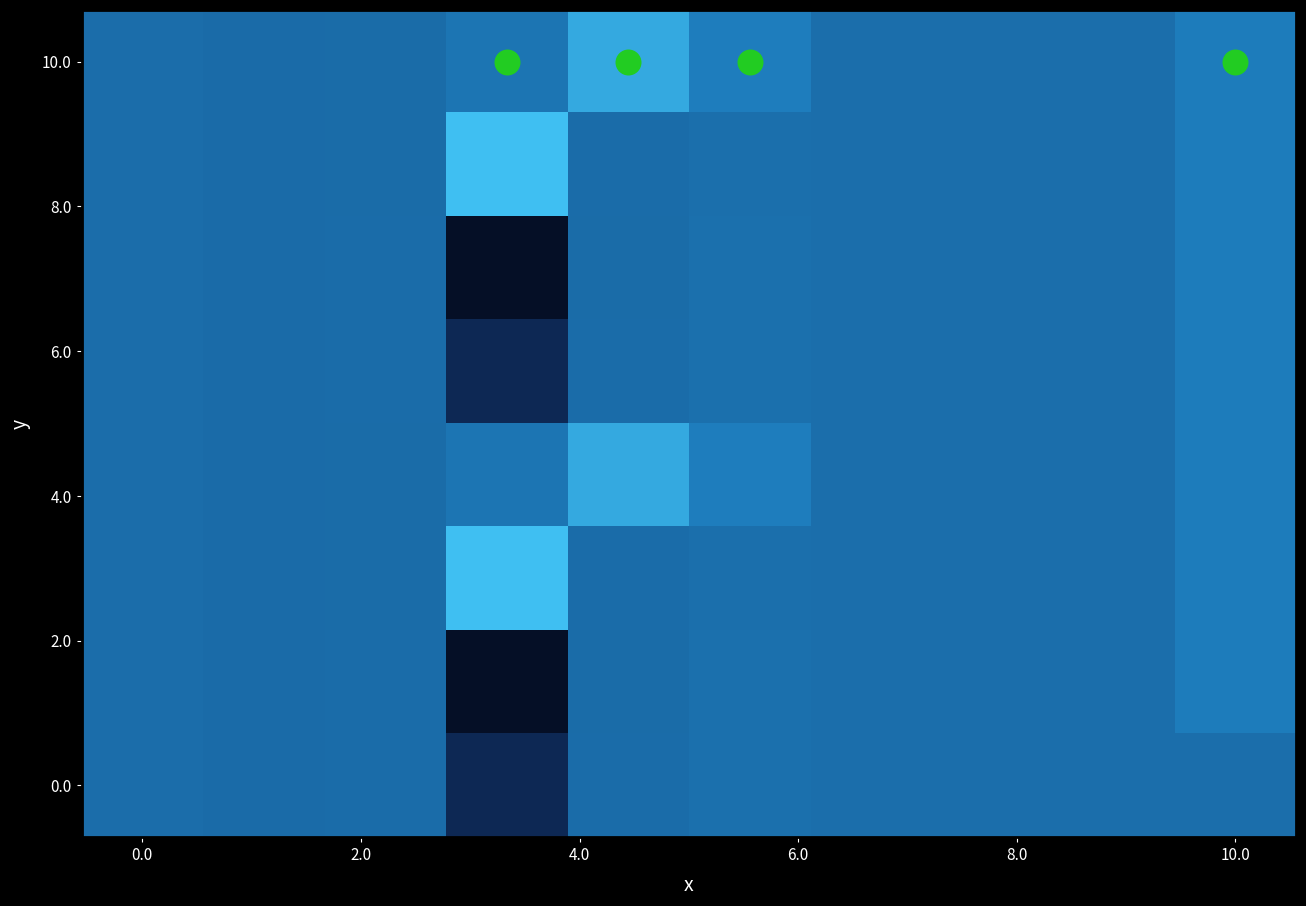

Reading right to left, what are all the values shown in this chart?

row0: 8.0	1.0	1.0	1.0	8.6	27.3	4.4	-0.3	-0.6	0.3
row1: 8.0	1.0	1.0	1.0	1.4	-0.1	36.7	-0.3	-0.7	0.3
row2: 8.0	1.0	1.0	1.0	1.7	-0.2	-70.6	0.1	-0.7	0.3
row3: 8.0	1.0	1.0	1.0	1.6	-0.1	-42.4	0.1	-0.7	0.3
row4: 8.0	1.0	1.0	1.0	8.6	27.3	4.4	-0.3	-0.6	0.3
row5: 8.0	1.0	1.0	1.0	1.4	-0.1	36.7	-0.3	-0.7	0.3
row6: 8.0	1.0	1.0	1.0	1.7	-0.2	-70.6	0.1	-0.6	0.3
row7: 1.0	1.0	1.0	1.0	1.6	-0.1	-42.4	0.1	-0.7	0.3